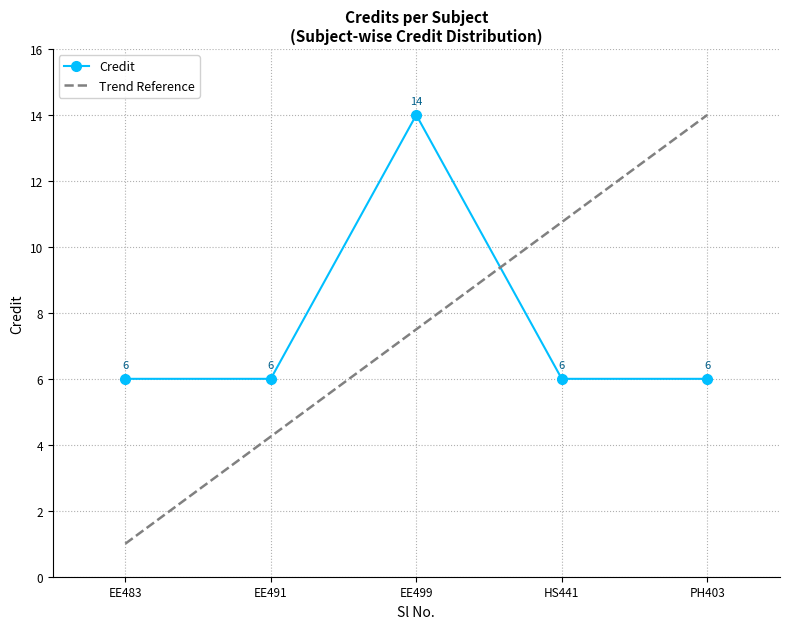

True or false: Credit has a value of 2 at PH403.

False